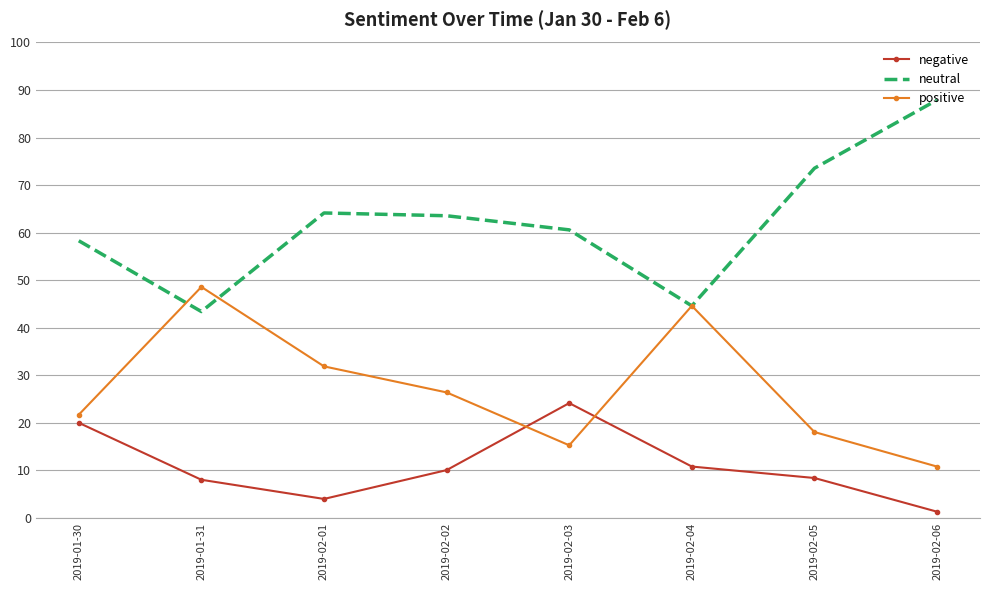

What is the difference between the highest and lowest values at 2019-01-30?

38.3